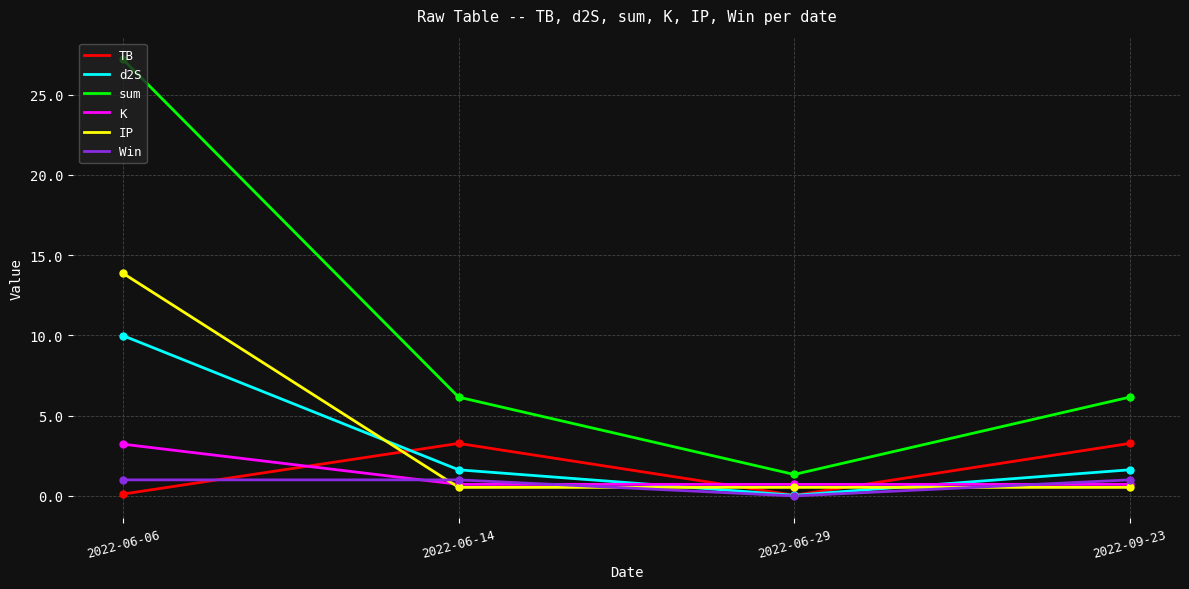

How many distinct data groups are displayed?

6